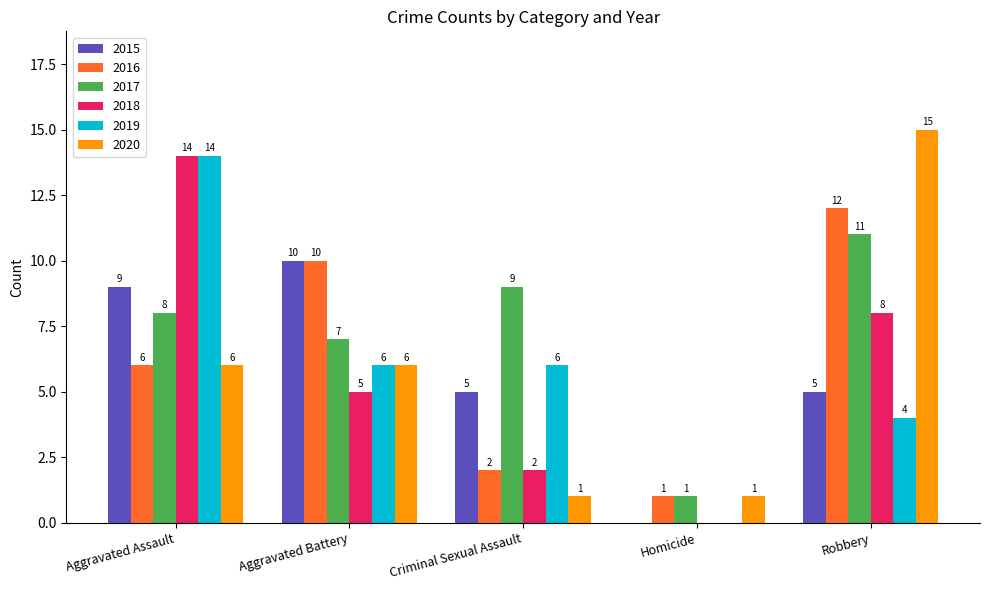

Between Aggravated Battery and Homicide, which series saw the biggest shift?

2015